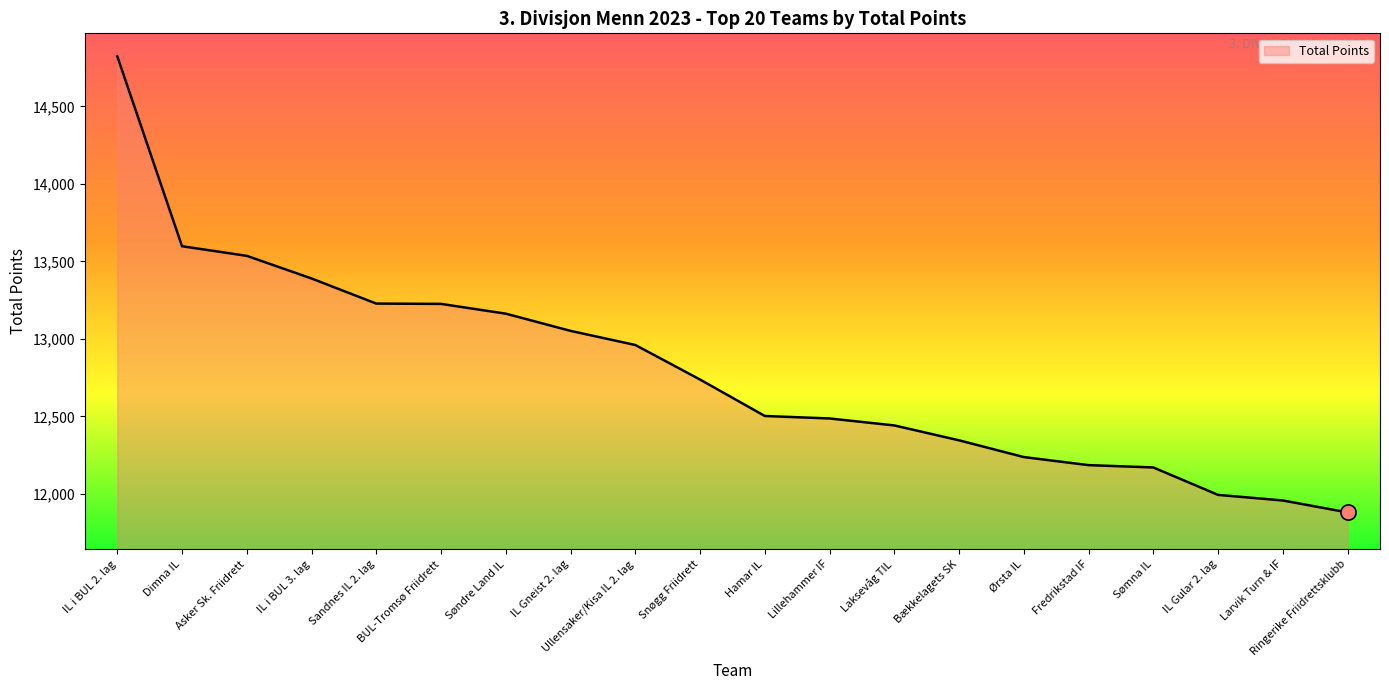

What is the change in value from Dimna IL to Søndre Land IL?

-435